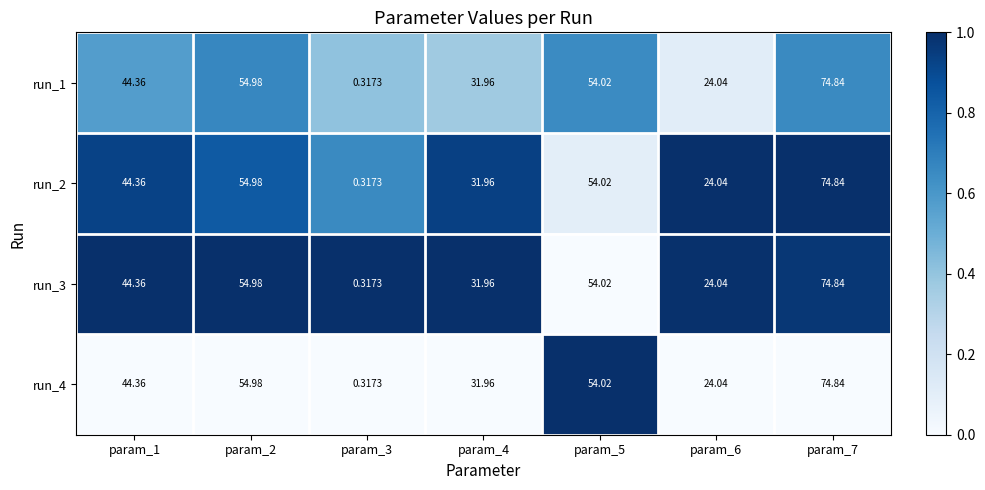

Is the value of run_2 at param_2 greater than the value of run_1 at param_4?

Yes